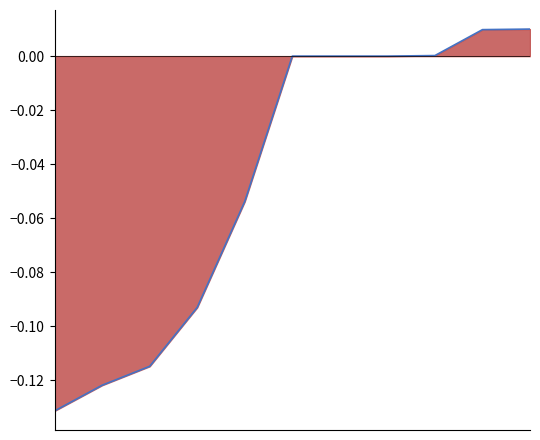

Reading right to left, extract all data points from this chart.

0.0	0.0	0.0	0.0	0.0	0.0	-0.1	-0.1	-0.1	-0.1	-0.1